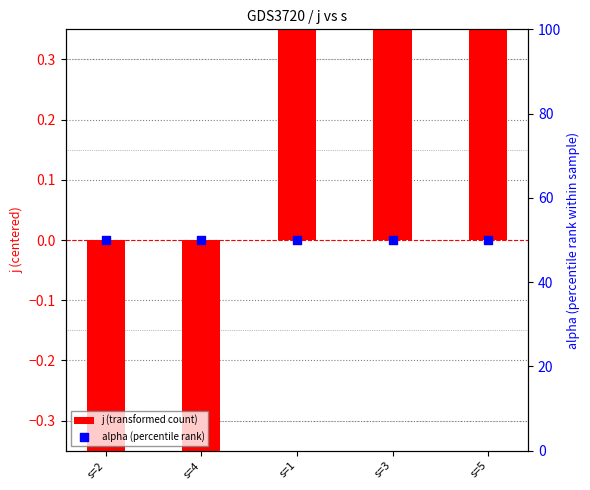

Which series contains the highest Y value?

alpha (percentile rank)